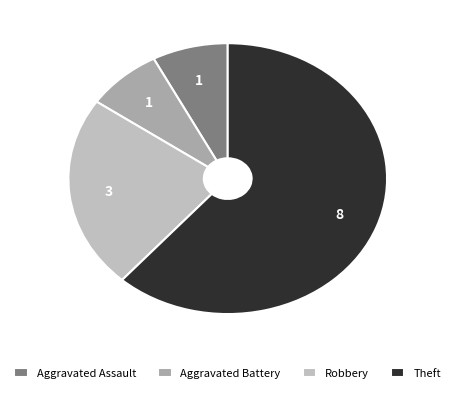

Is there any slice that represents more than half of the pie?

Yes